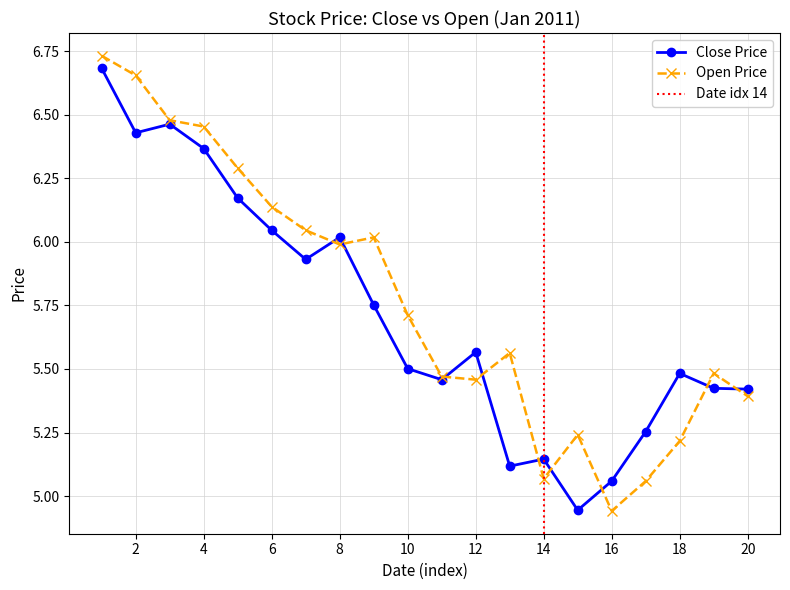

True or false: open has more than 2 points higher than both neighbors.

True